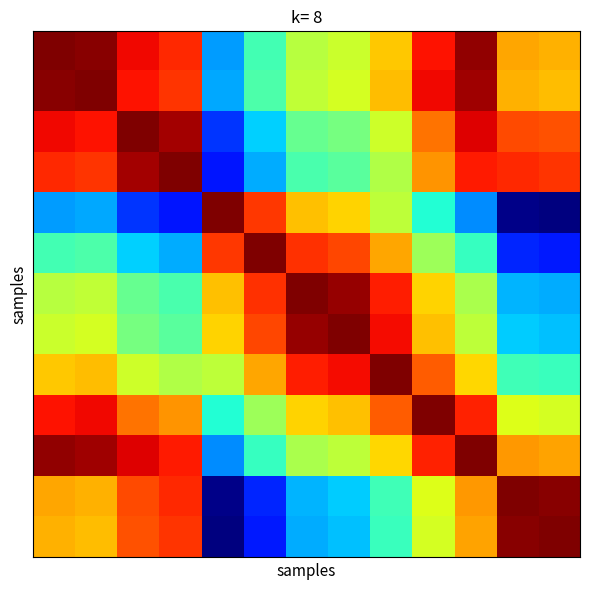

How many distinct data groups are displayed?

13